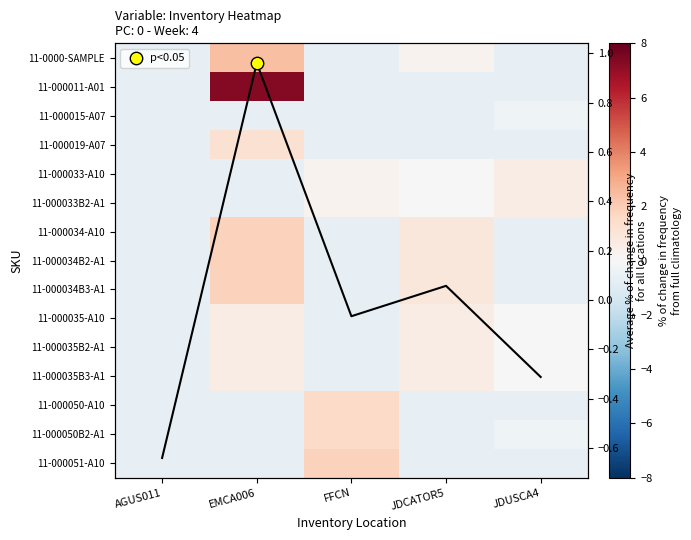

How many values in the 11-000050-A10 series exceed 0?

1